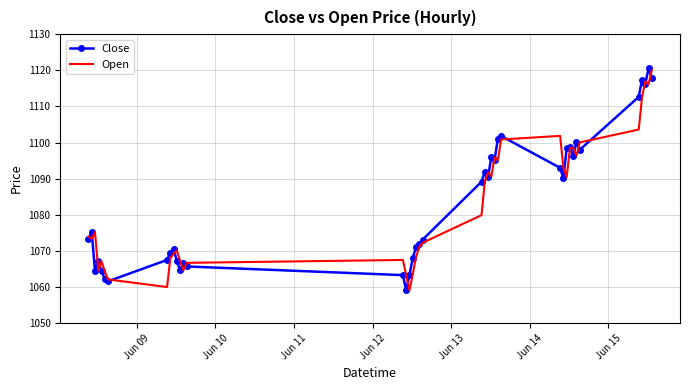

What is the highest value of the Open series?

1120.1